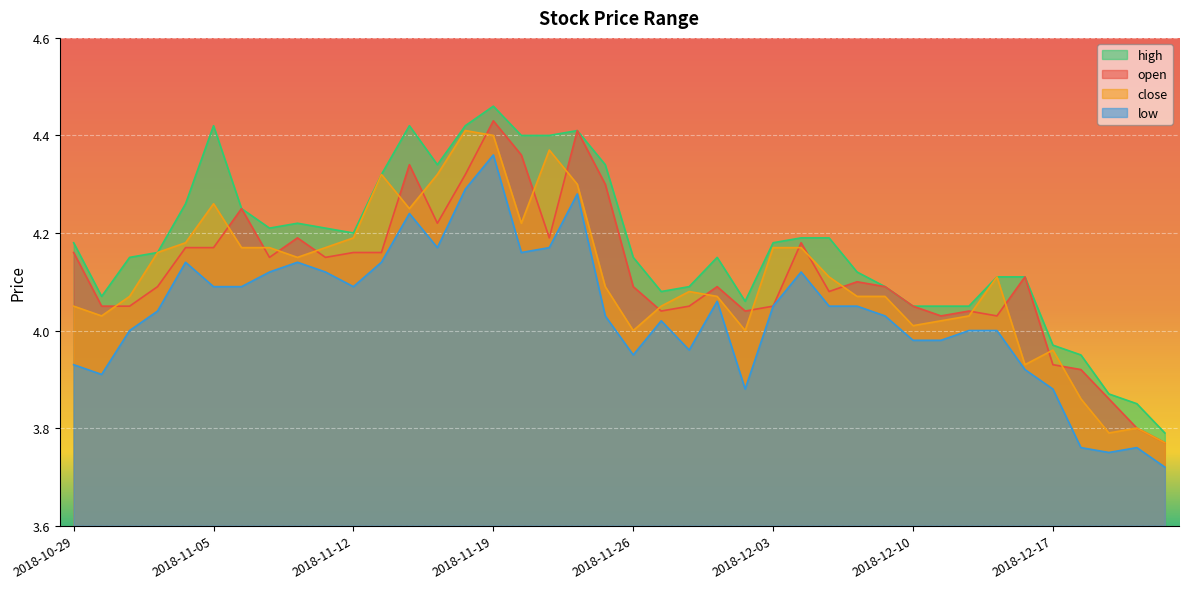

Rank the series at 2018-12-07 from lowest to highest value.

low, close, open, high